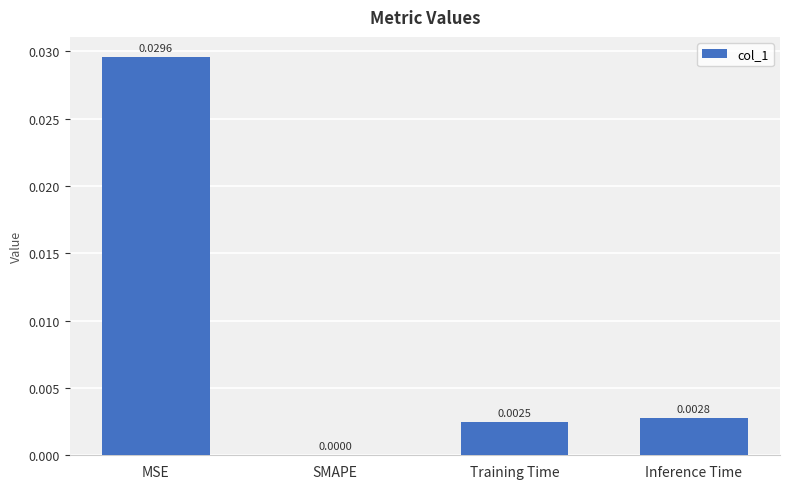

Which has a higher value, Inference Time or Training Time?

Inference Time